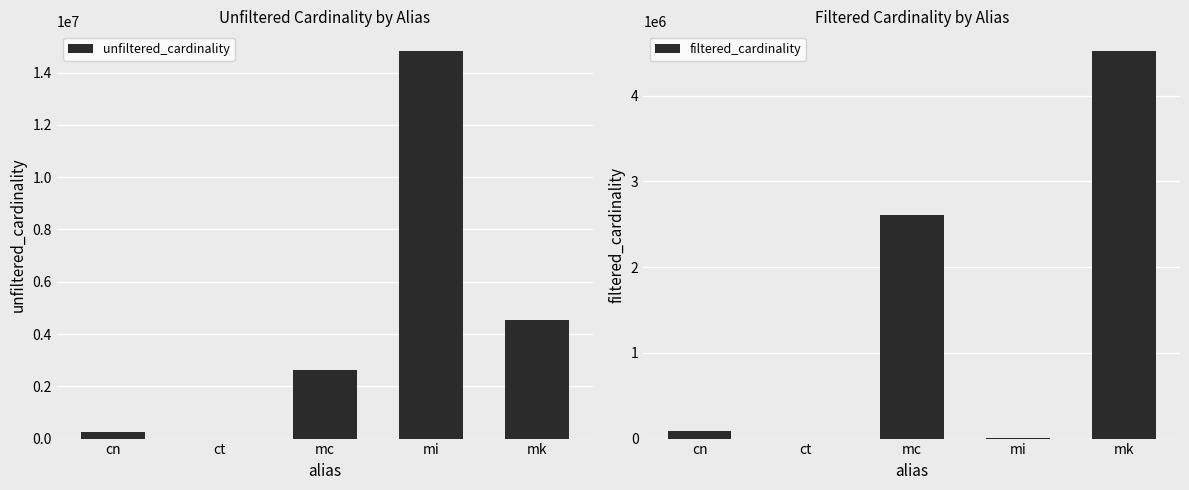

What is the total value across all series at mk?

9047860